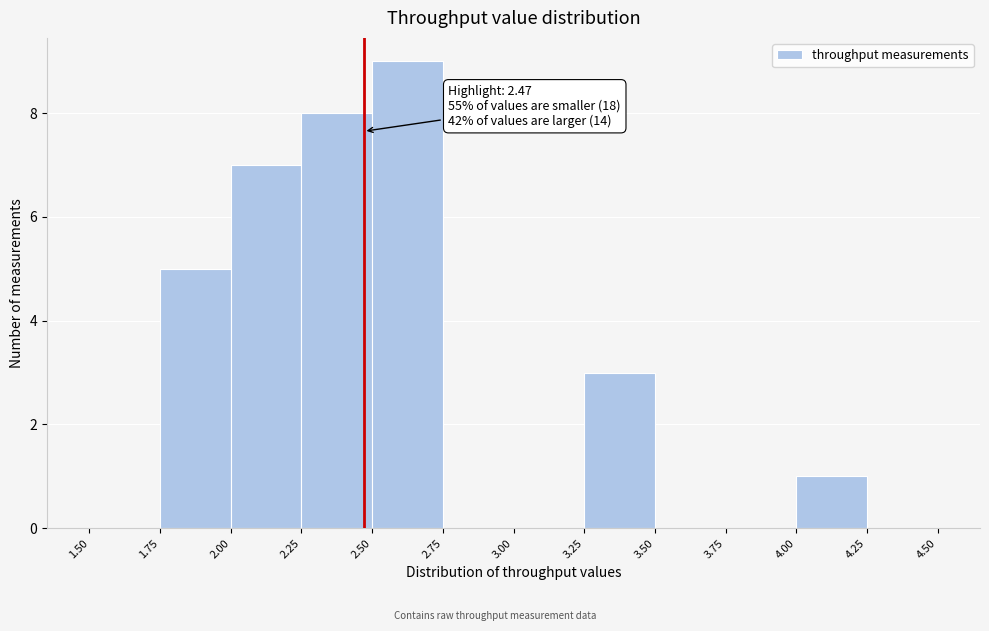

Which range on the x-axis has the tallest bar?

2.50 to 2.75